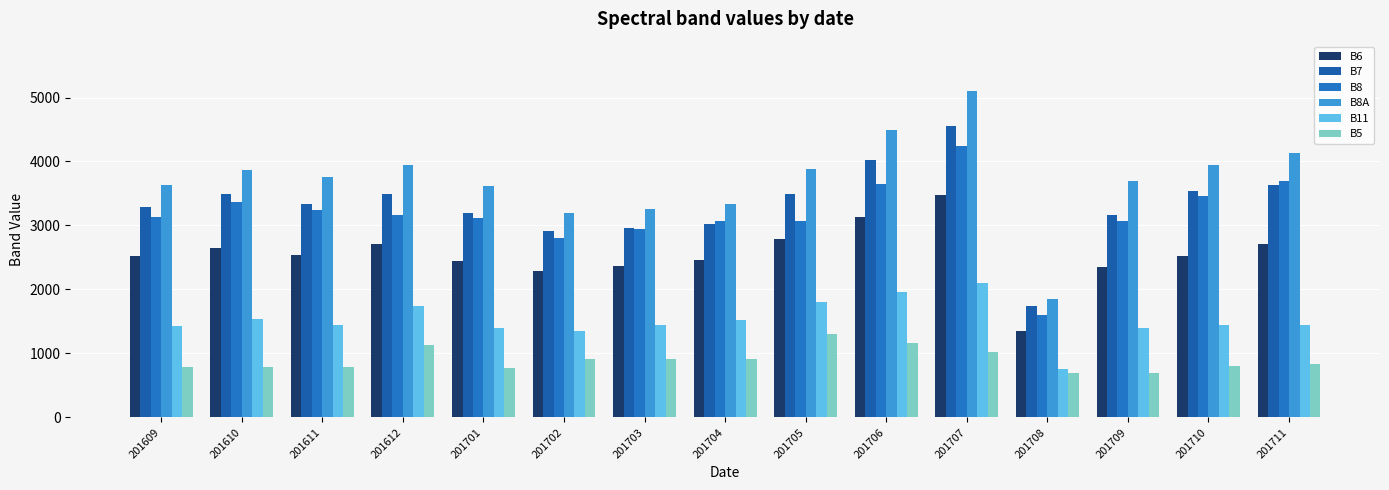

The value of B5 at 201612 is 1694. True or false?

False